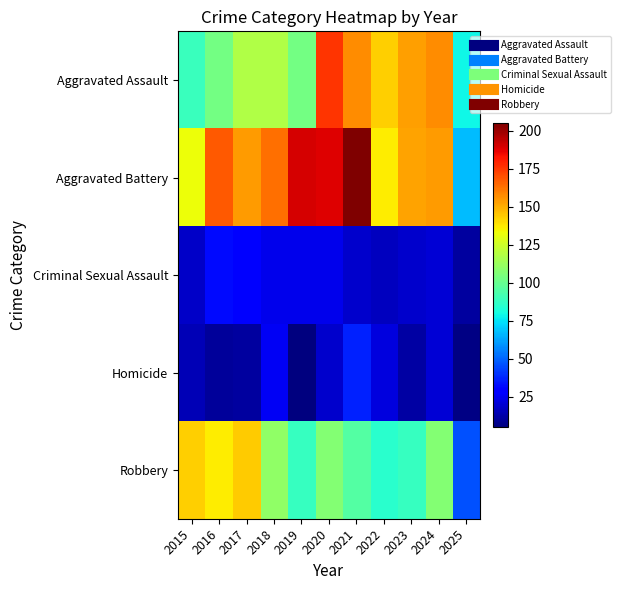

List the series in order of their peak value, lowest first.

Criminal Sexual Assault, Homicide, Robbery, Aggravated Assault, Aggravated Battery